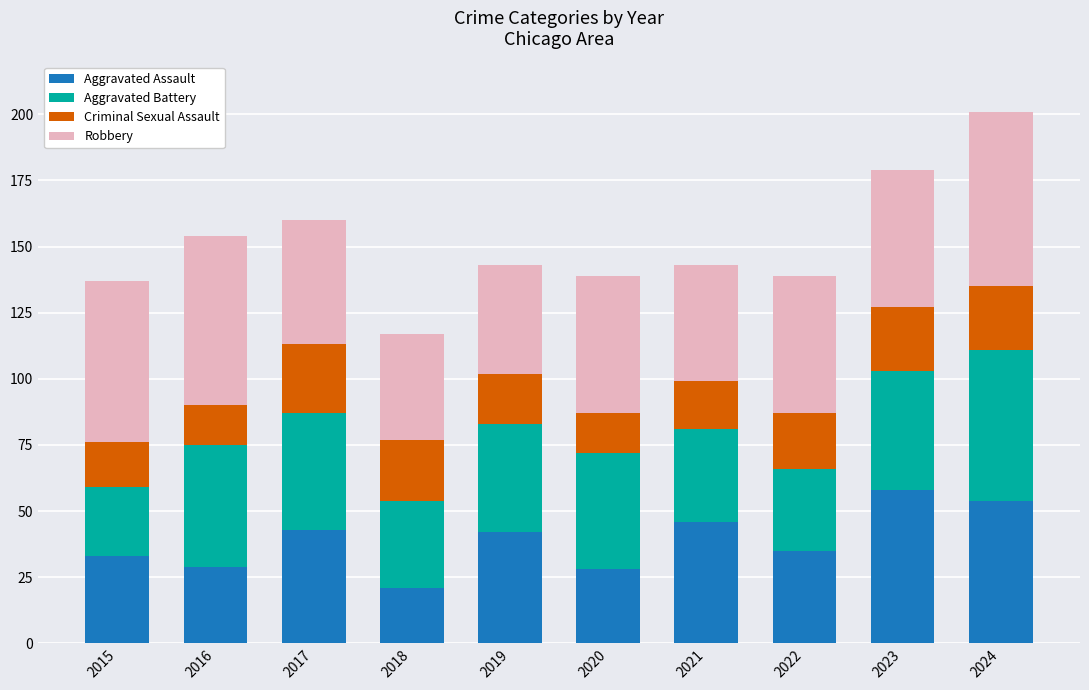

At which category is the sum across all series the highest?

2024